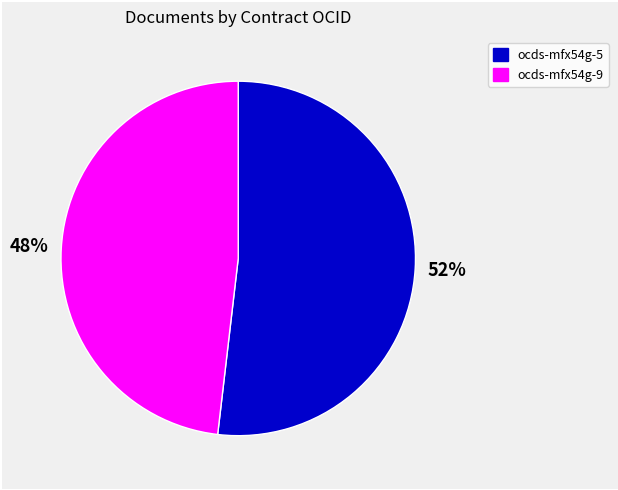

To the nearest percent, what is the average slice percentage?

50%